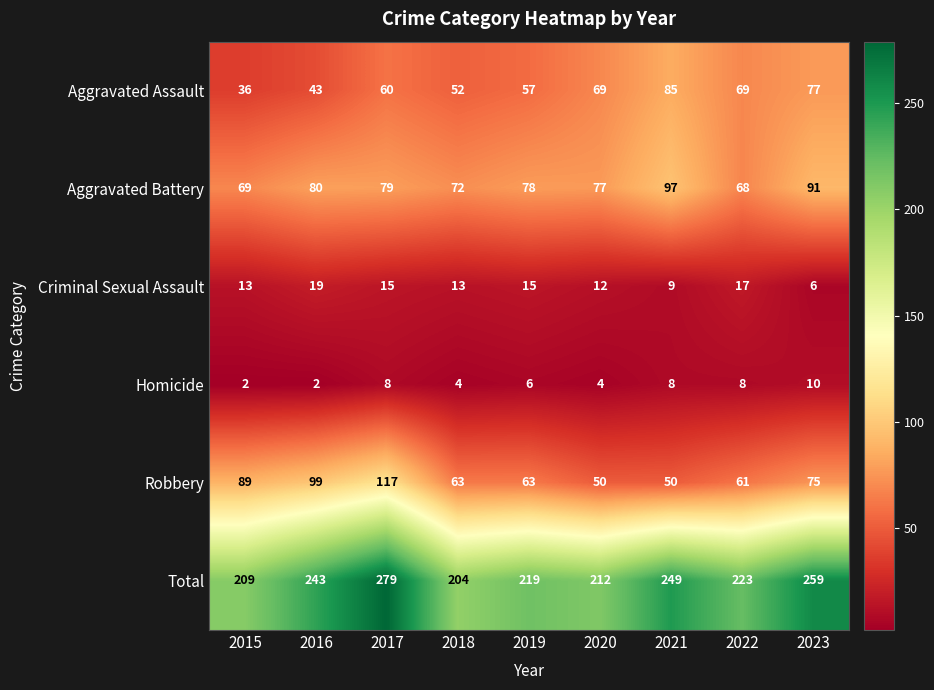

What is the spread (max minus min) of values at 2019?

213